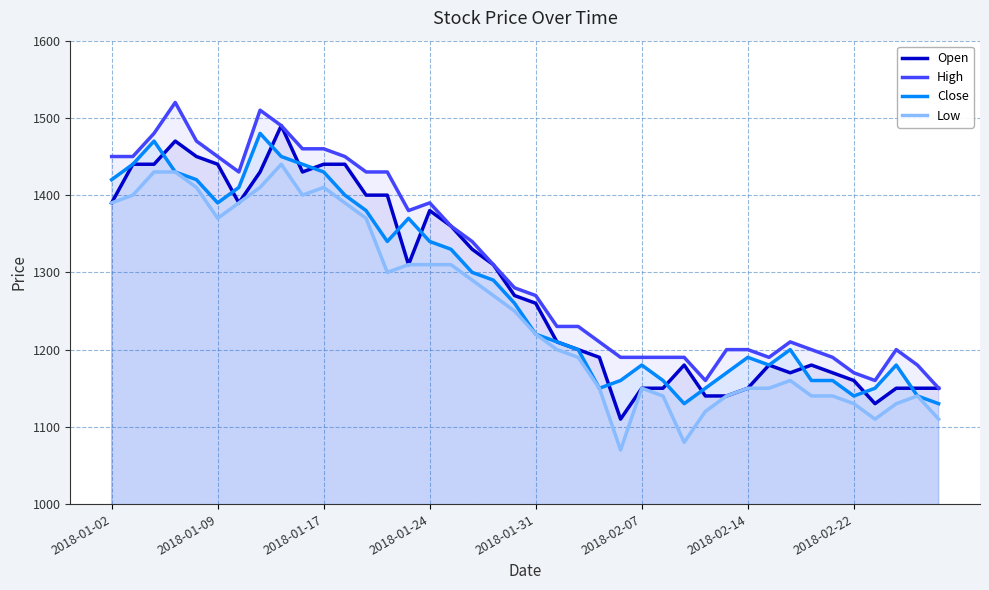

What is the minimum value shown in the chart?

1070